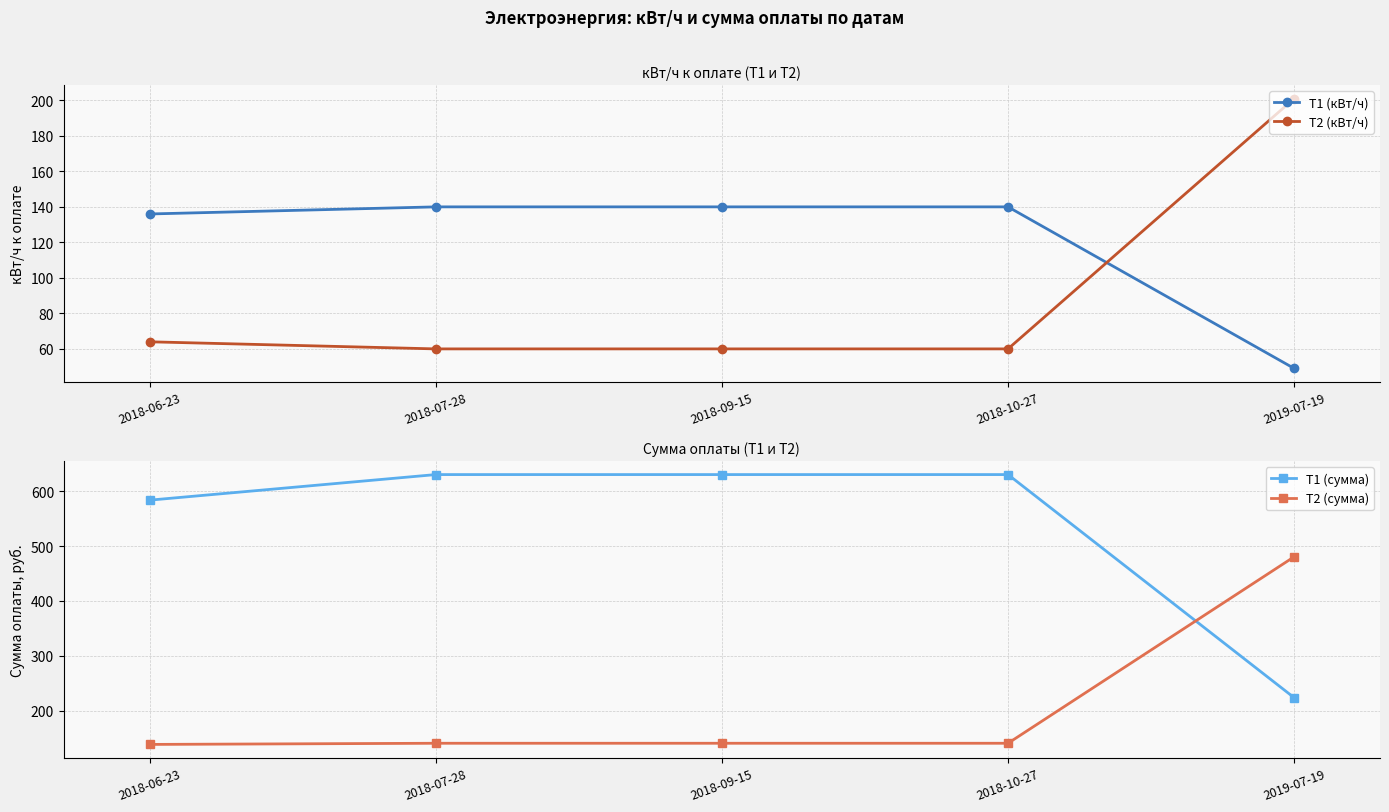

Reading left to right, what are all the values shown in this chart?

Т1 (кВт/ч): 2018-06-23=136.0	2018-07-28=140.0	2018-09-15=140.0	2018-10-27=140.0	2019-07-19=49.0
Т2 (кВт/ч): 2018-06-23=64.0	2018-07-28=60.0	2018-09-15=60.0	2018-10-27=60.0	2019-07-19=201.0
Т1 (сумма): 2018-06-23=583.4	2018-07-28=630.0	2018-09-15=630.0	2018-10-27=630.0	2019-07-19=223.9
Т2 (сумма): 2018-06-23=138.9	2018-07-28=141.0	2018-09-15=141.0	2018-10-27=141.0	2019-07-19=480.4